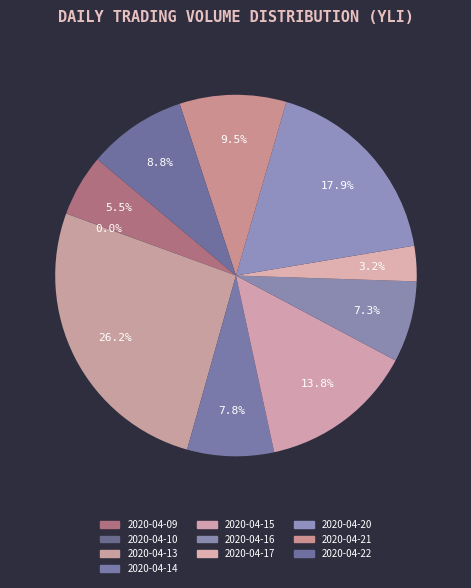

How many segments does this pie chart have?

10